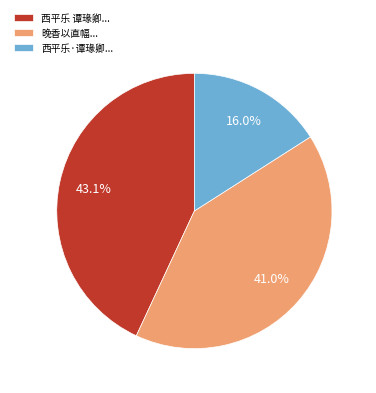

Which category has the smallest portion of the pie?

西平乐·谭瑑卿...